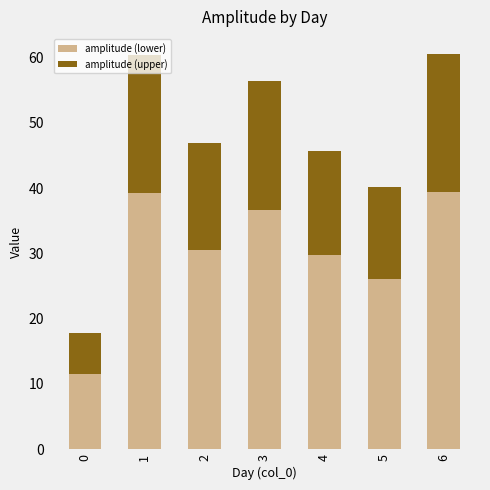

The value of amplitude (lower) at 0 is 3.5. True or false?

False